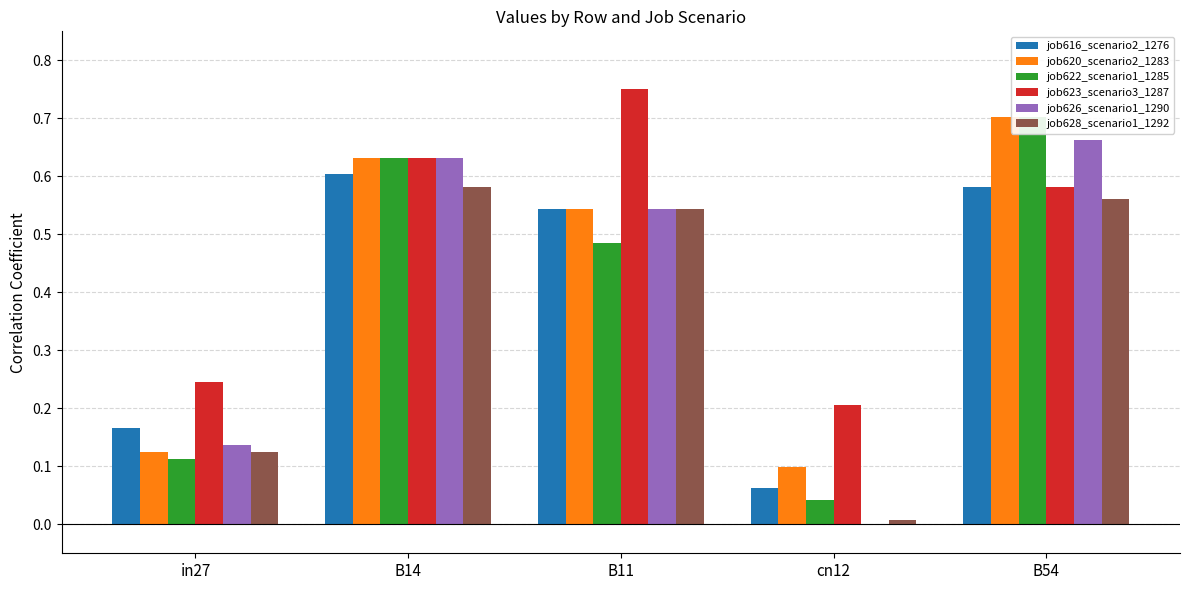

What is the sum of the job620_scenario2_1283 values at in27 and B11?

0.7